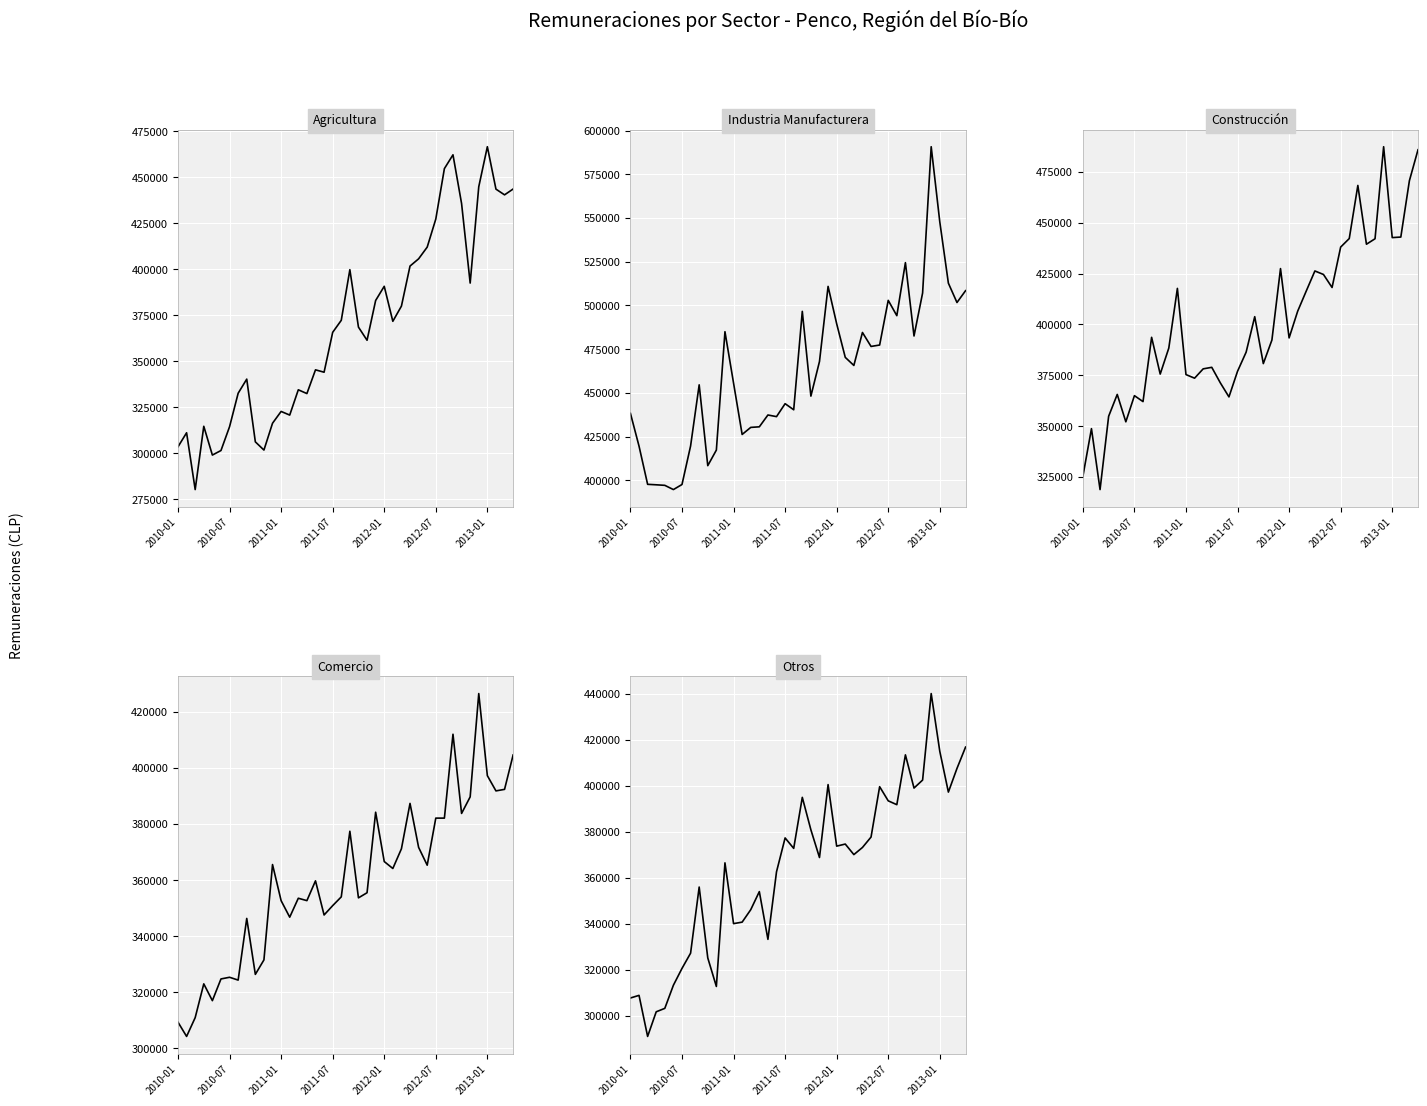

True or false: Construcción and Industria Manufacturera cross at least once.

False